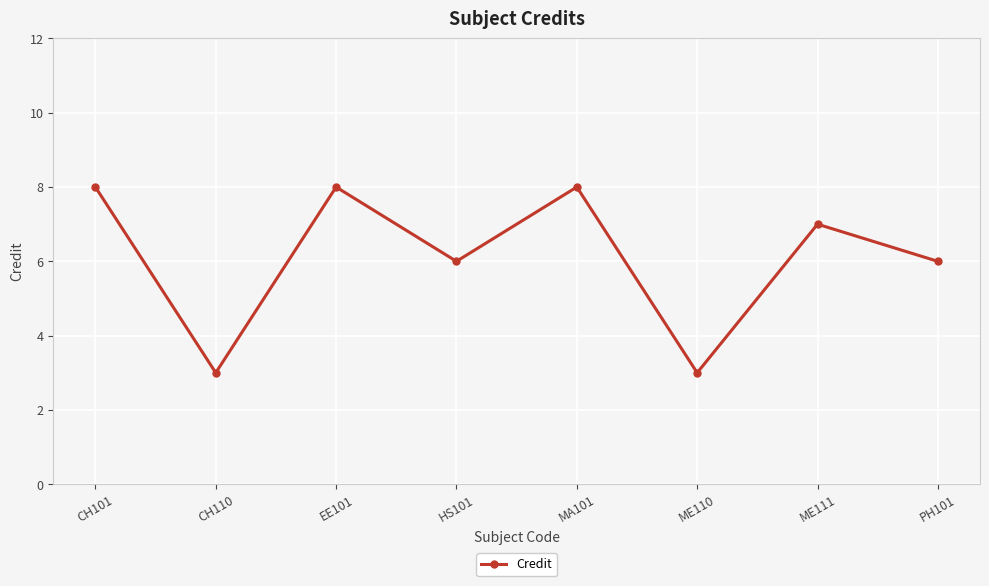

At which category does the data reach its first local peak?

EE101